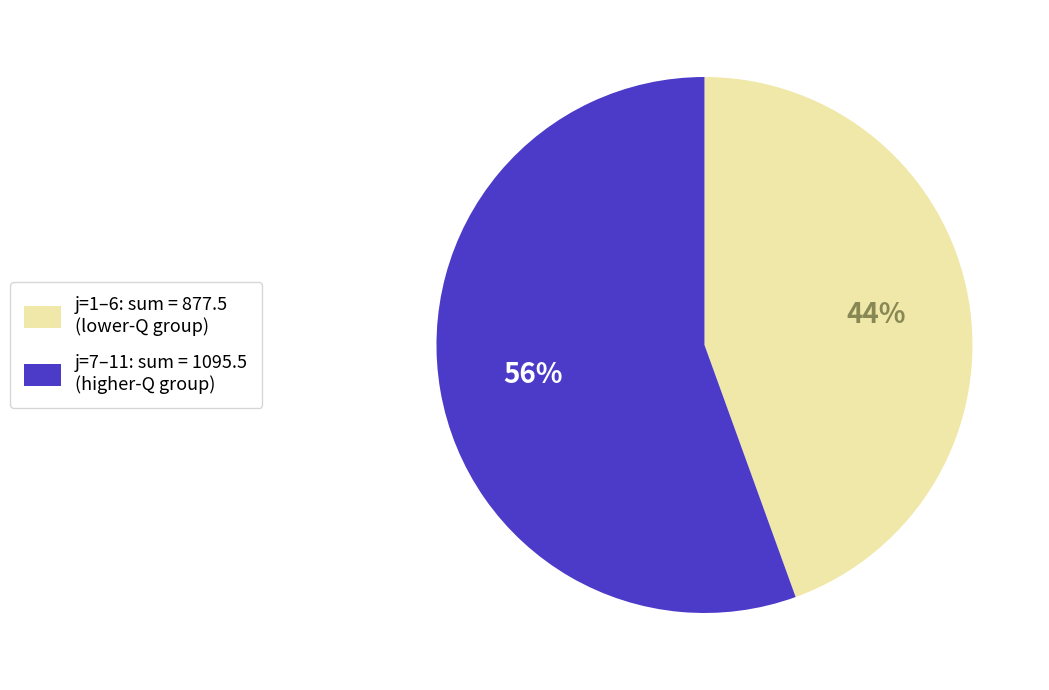

Which category has the smallest portion of the pie?

j=1–6: sum = 877.5 (lower-Q group)